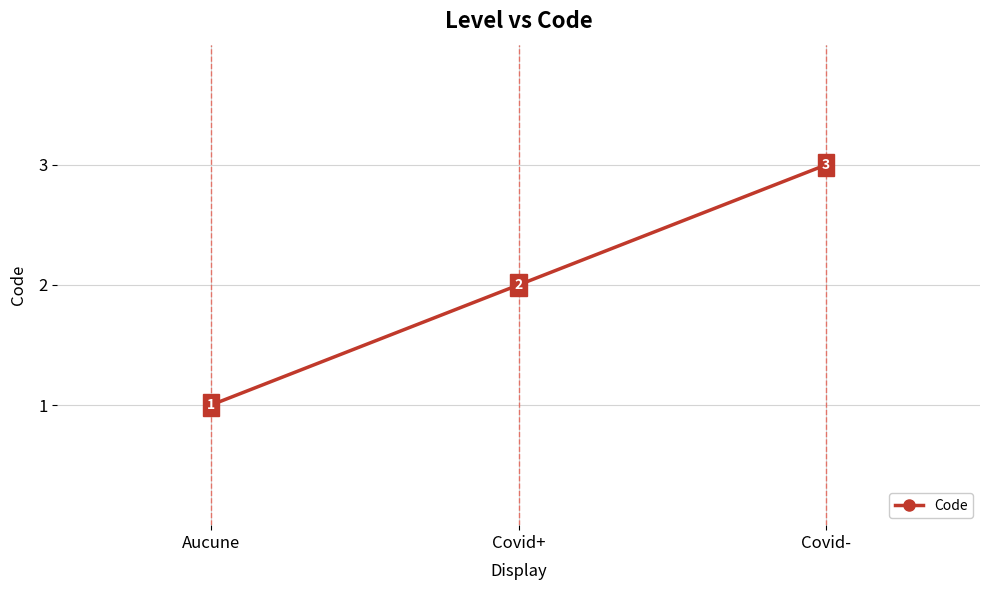

The chart shows a value of 3 at Covid+. True or false?

False